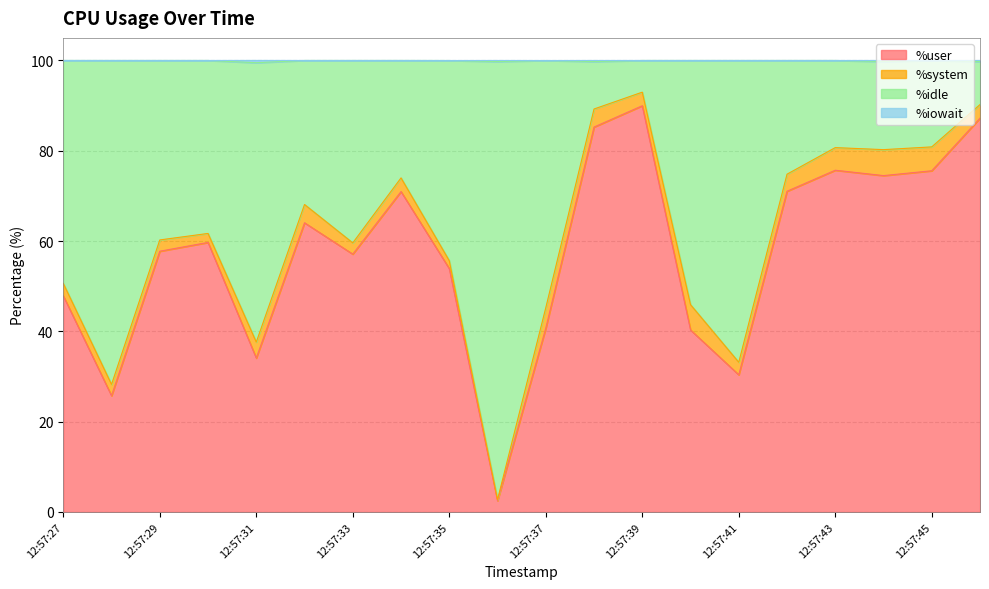

The value of %user at 12:57:29 is 57.8. True or false?

True